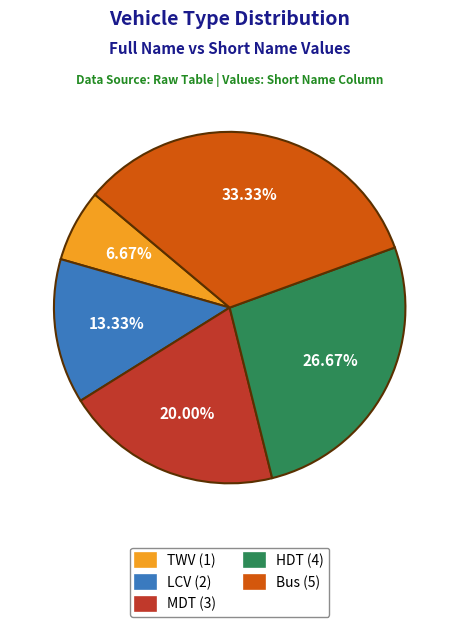

How many segments does this pie chart have?

5